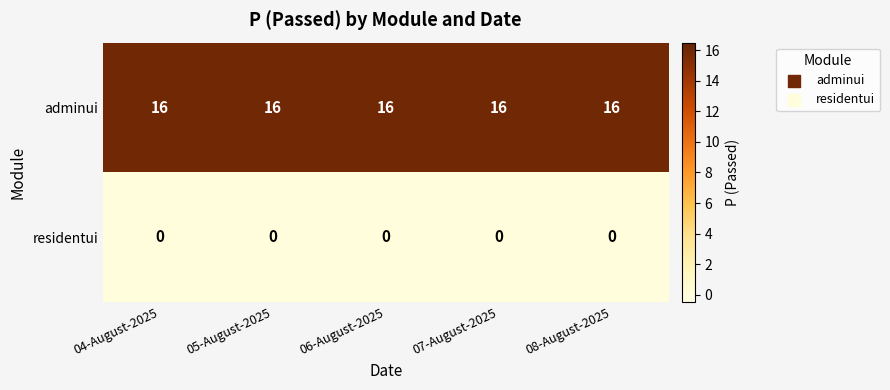

Is it true that residentui equals 0 at 06-August-2025?

True